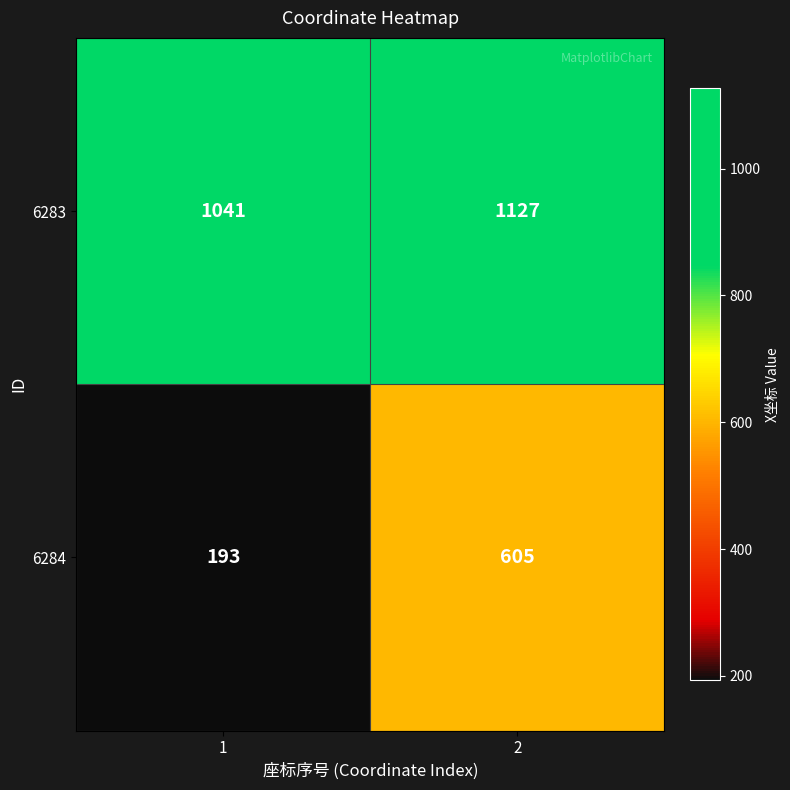

What is the difference between the 6284 values at 2 and 1?

412